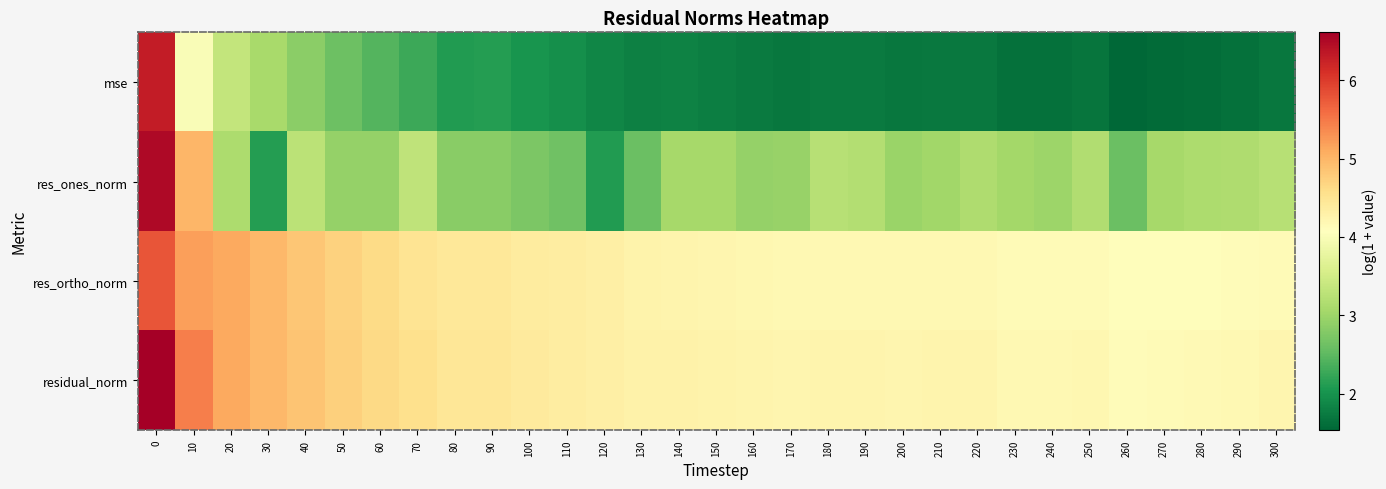

Which label corresponds to the smallest value in the chart?

260